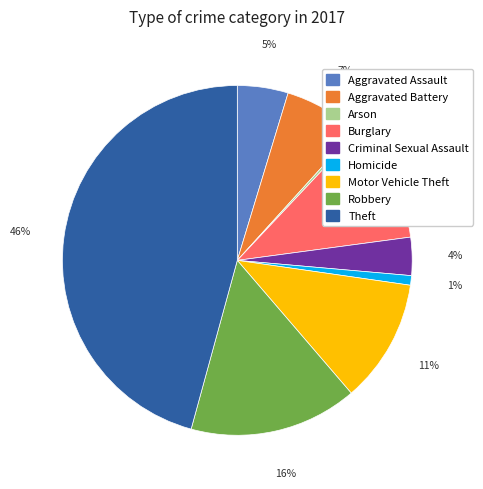

True or false: Arson accounts for 0% of the total.

True